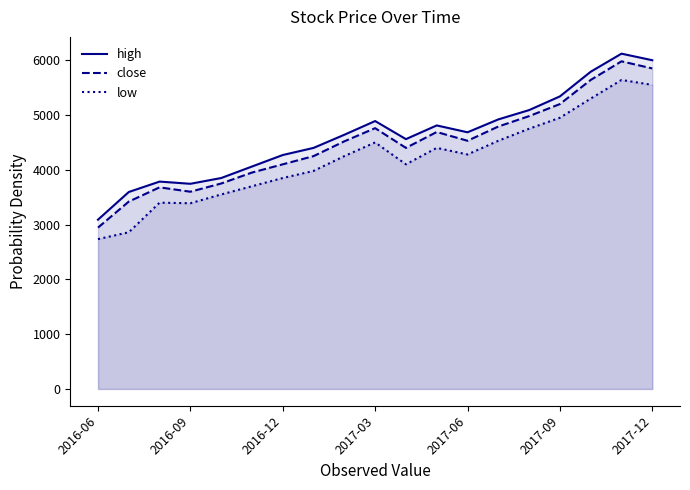

At how many categories does at least one series exceed 4944?

5